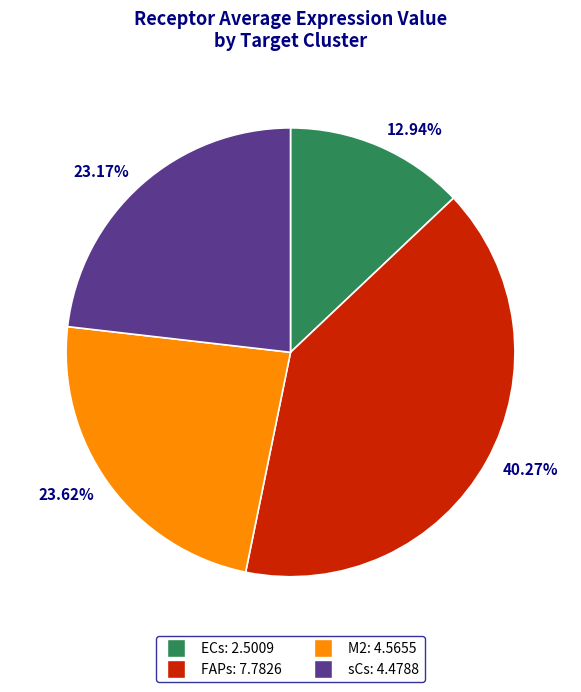

Does 40.27% represent more than half of the total?

No